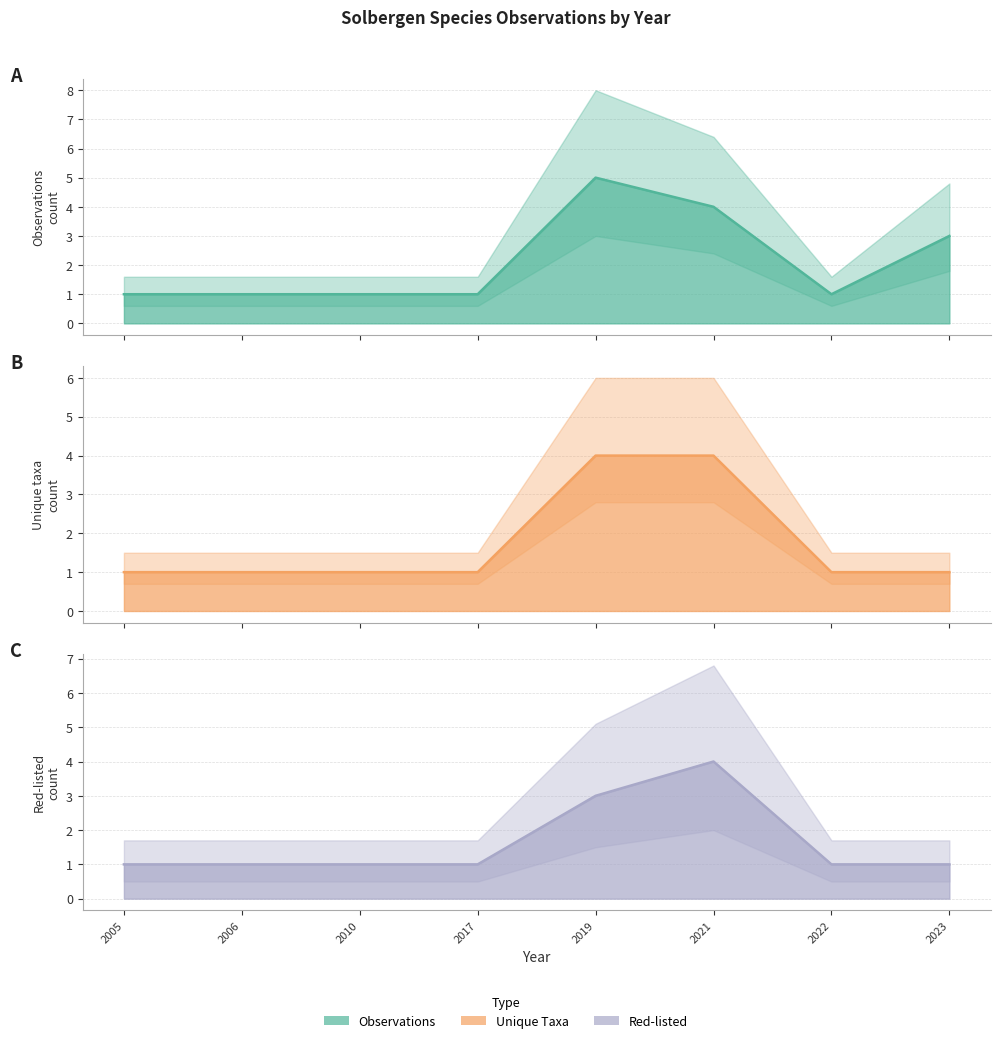

How many series are shown in this chart?

3